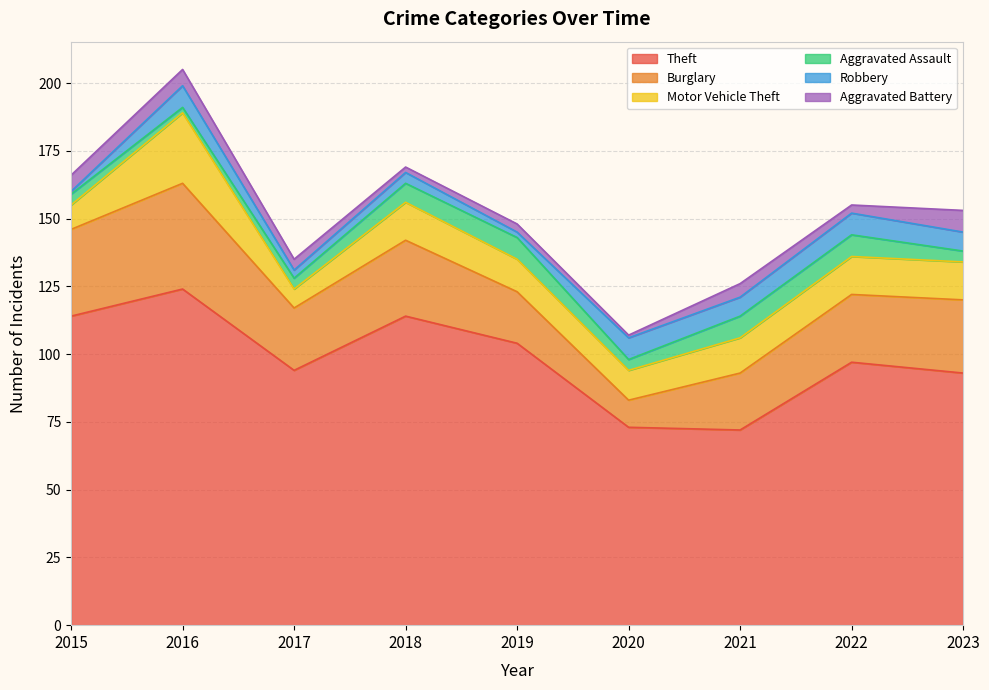

At which category is the sum across all series the highest?

2016